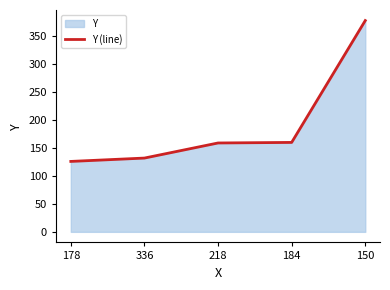

Where does the data first go above 159?

184